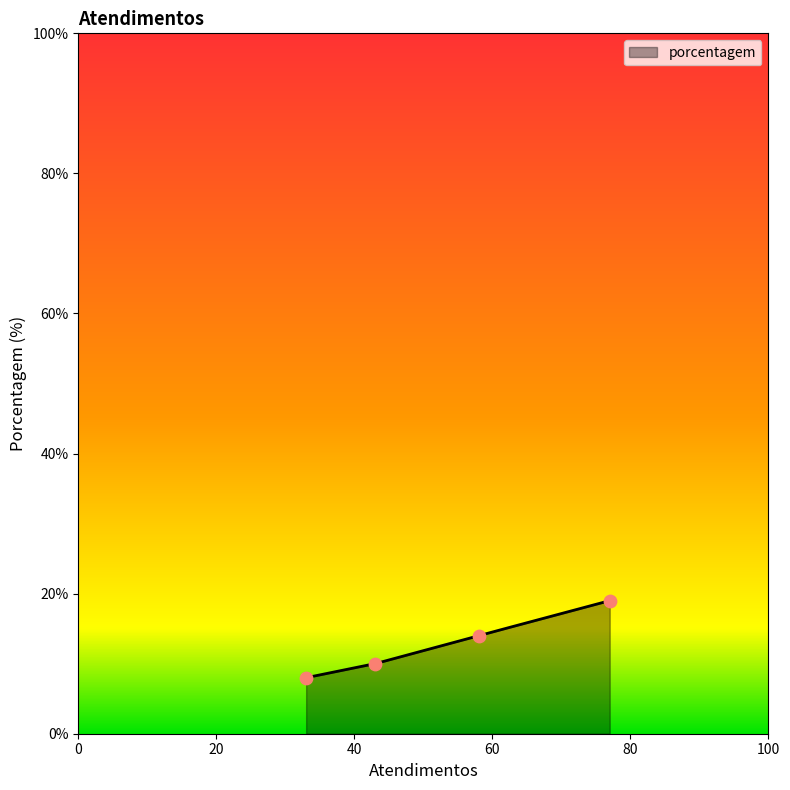

What is the maximum value for porcentagem?

19.0